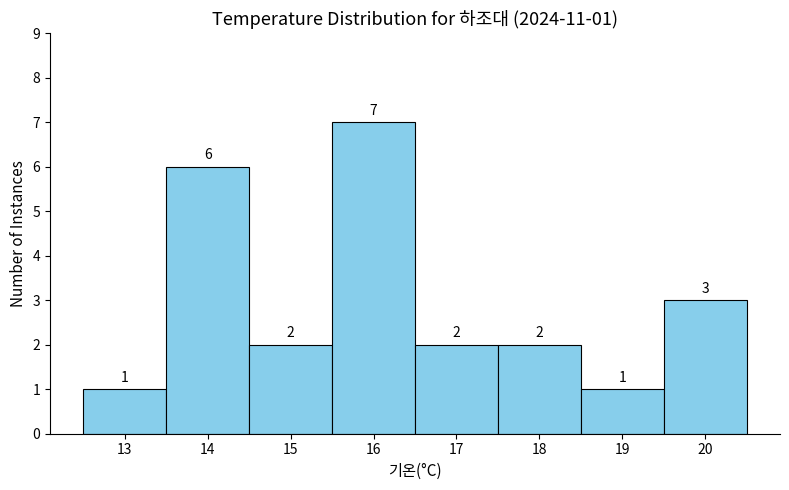

Which range on the x-axis has the tallest bar?

15.5 to 16.5